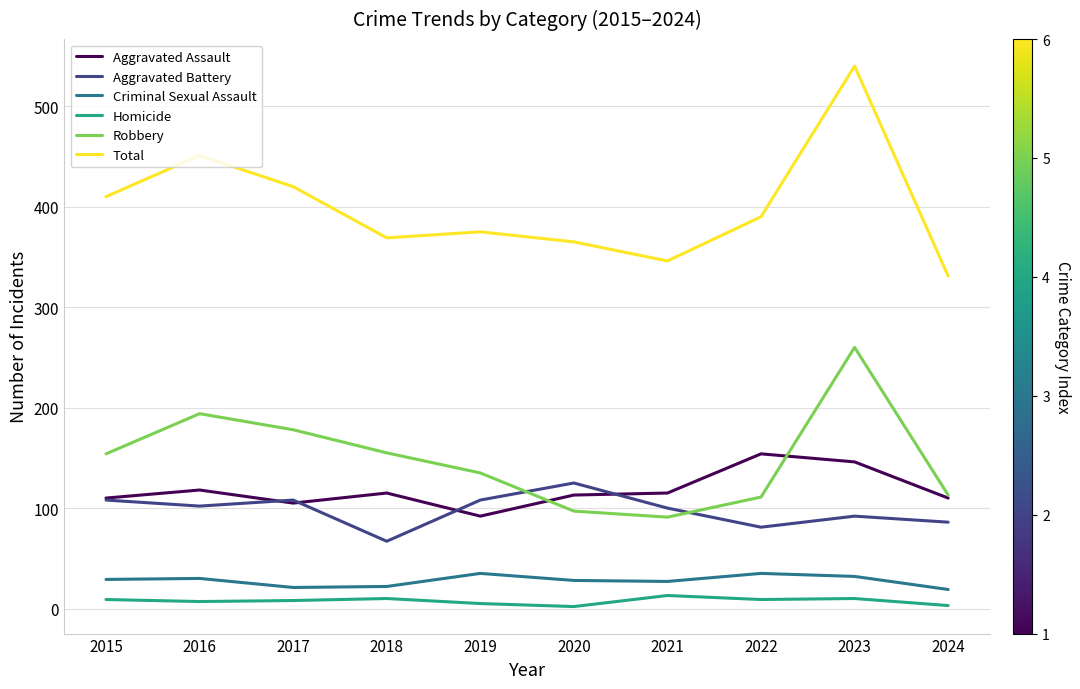

True or false: Aggravated Assault has a value of 153 at 2019.

False